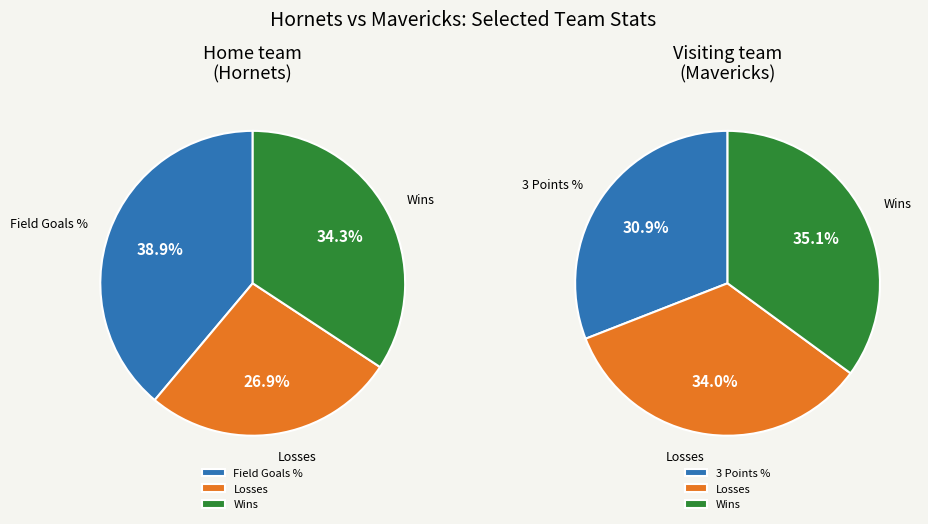

True or false: Percentage of 3 points accounts for 99% of the total.

False